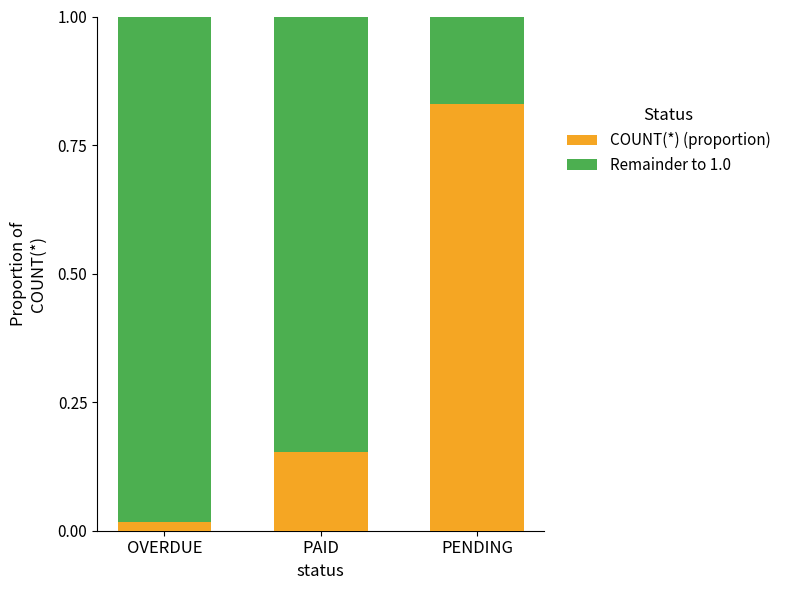

Which category has the highest value in the COUNT(*) (proportion) series?

PENDING